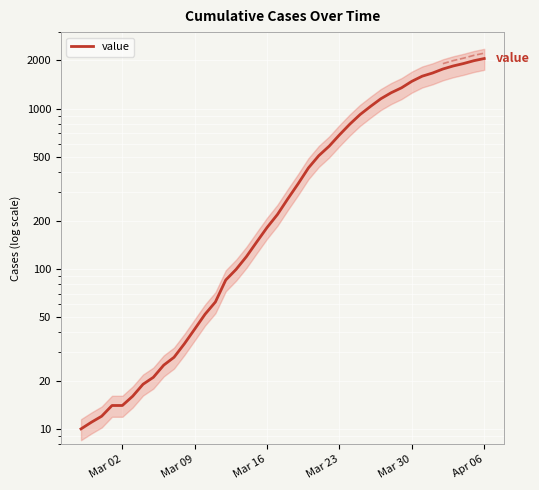

Count the number of values greater than 273.

19